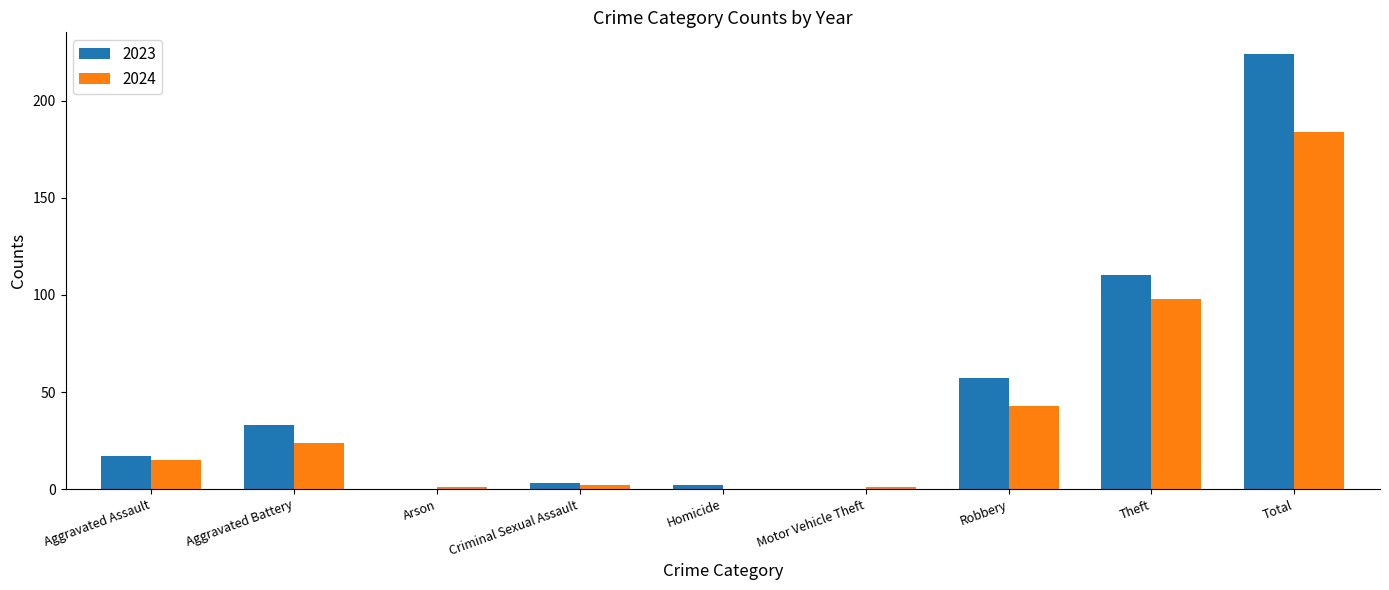

Which category has the highest value in the 2023 series?

Total